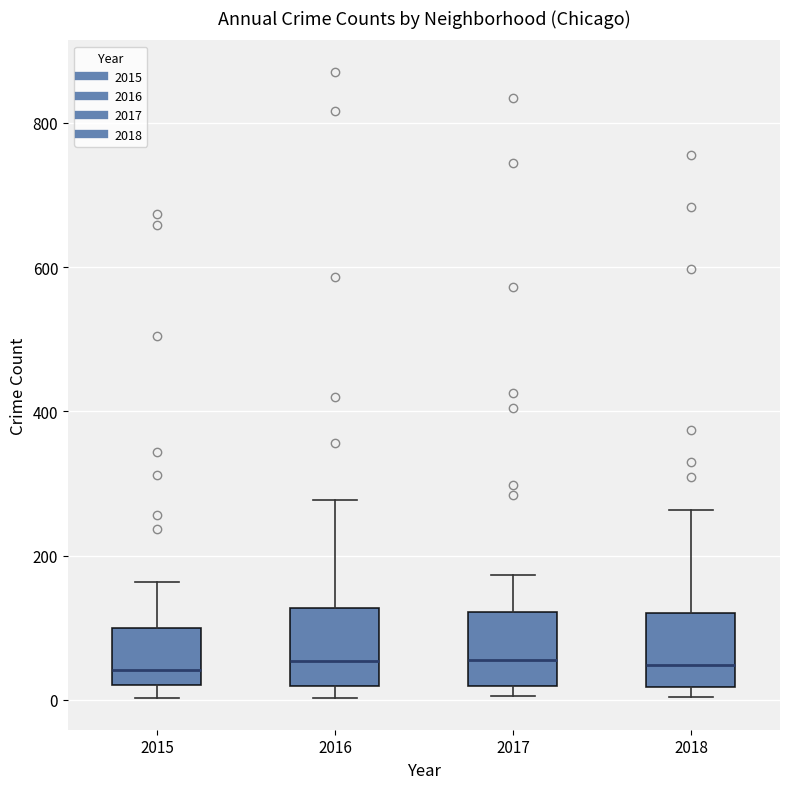

Reading left to right, transcribe this box plot: for each box, give where its median line is, the range the box spans, and where its two whiskers end, as read against the y-axis. The values are not printed on the chart, so give them approximately, as read against the axis.

2015: median 40, box 20 to 100, whiskers 0 to 160
2016: median 60, box 20 to 120, whiskers 0 to 280
2017: median 60, box 20 to 120, whiskers 0 to 180
2018: median 40, box 20 to 120, whiskers 0 to 260